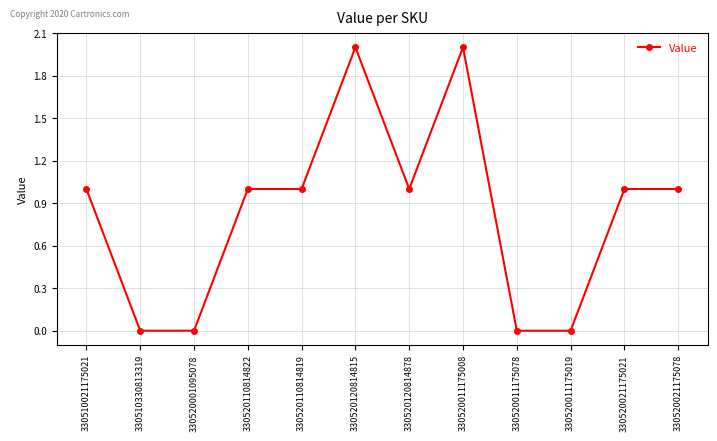

What is the sum of the values at 330520021175078 and 330520120814815?

3